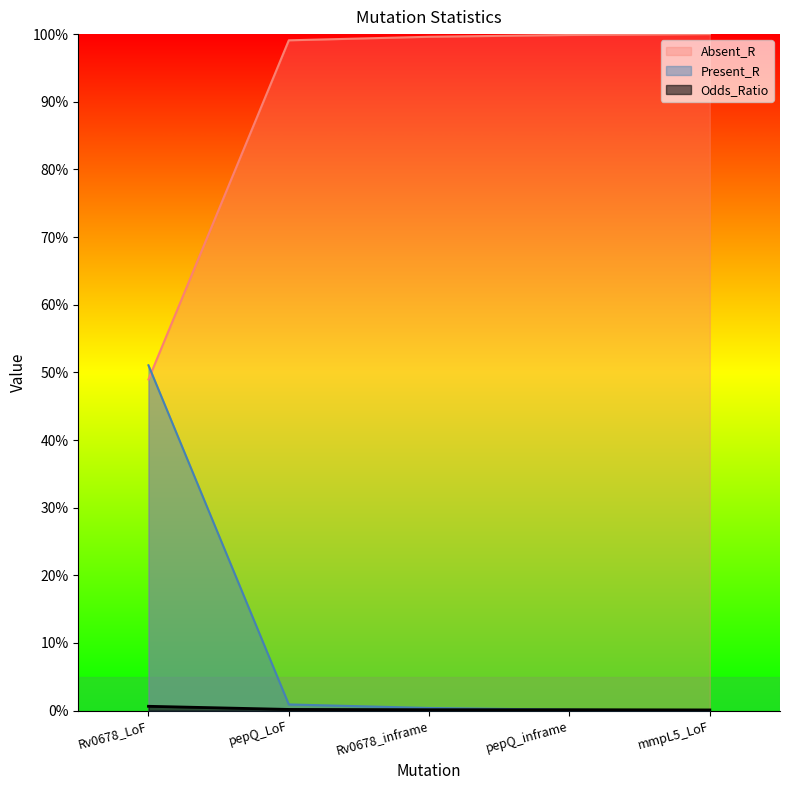

Which series has the largest total across all categories?

Absent_R